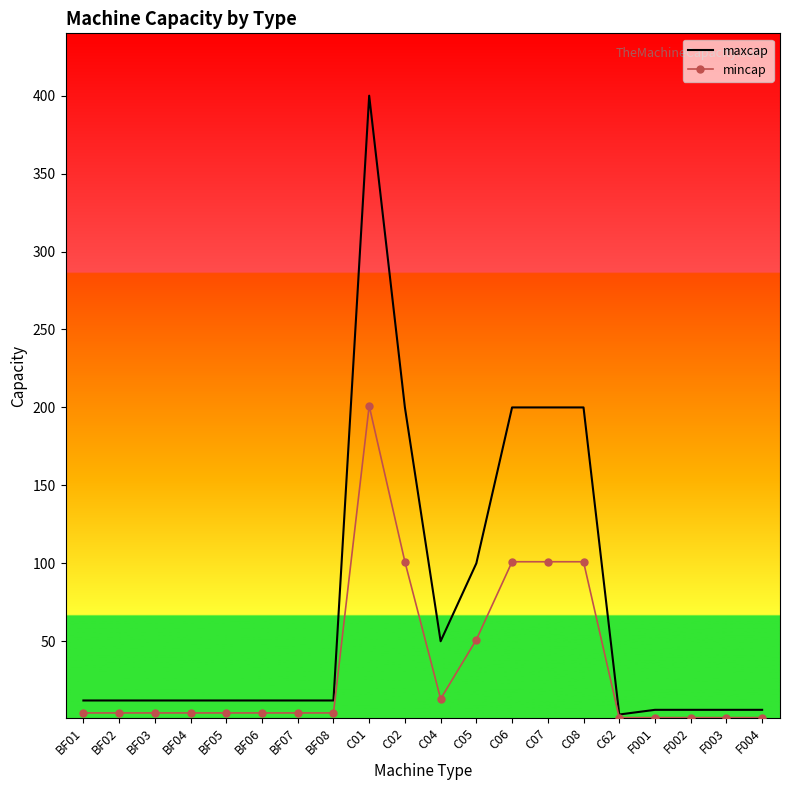

Between BF04 and C06, which series saw the biggest shift?

maxcap